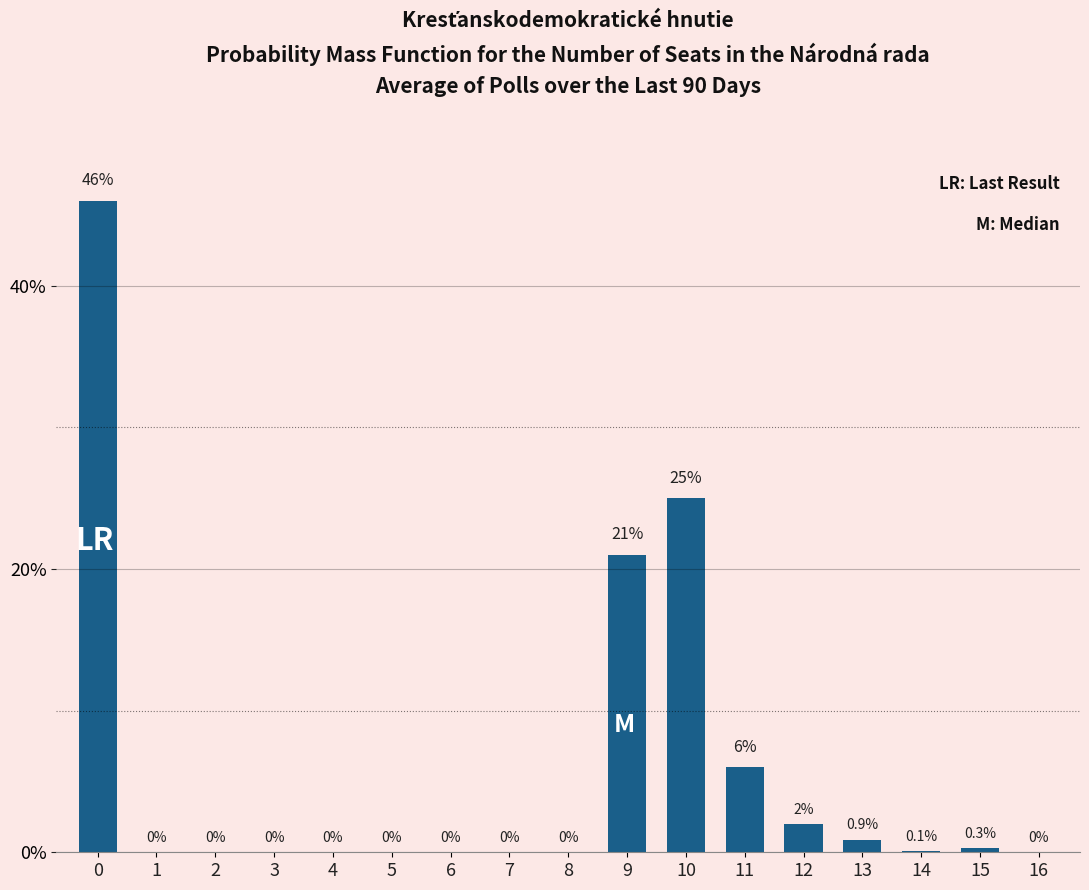

How many data points are above 0?

8